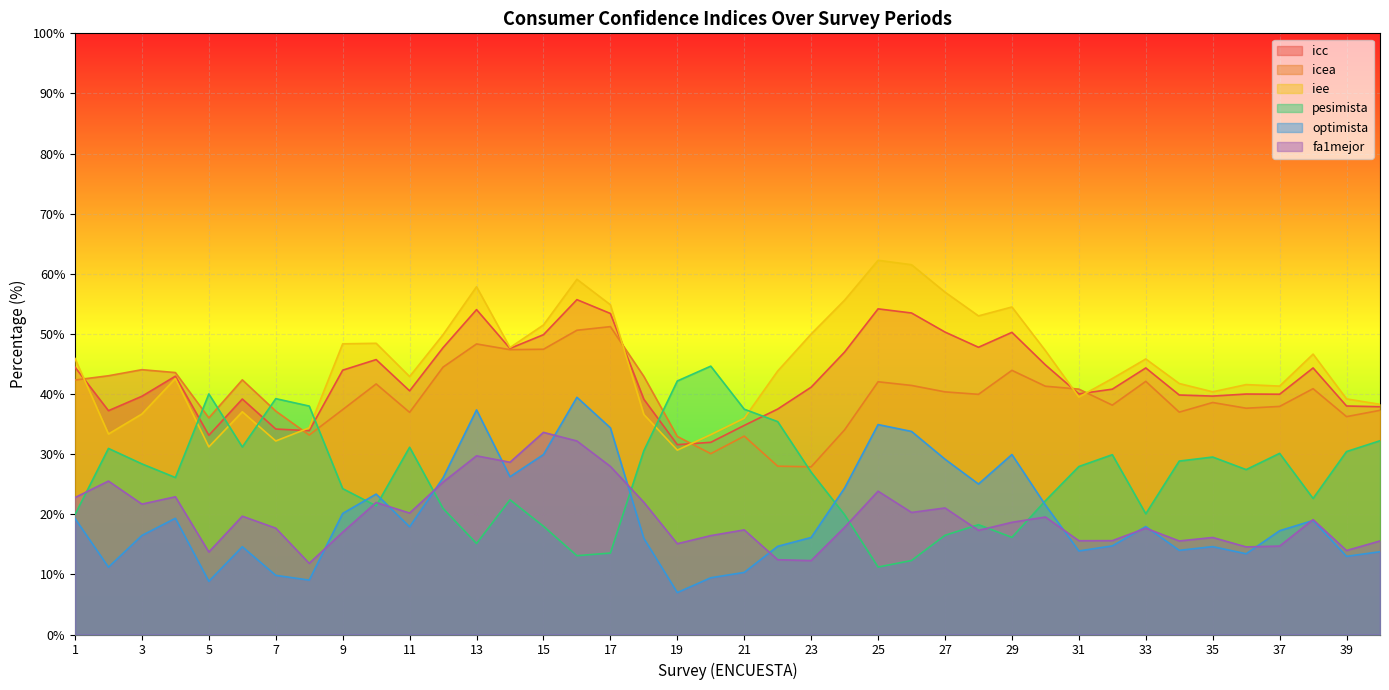

What is the sum of the iee values at 40 and 33?

84.1